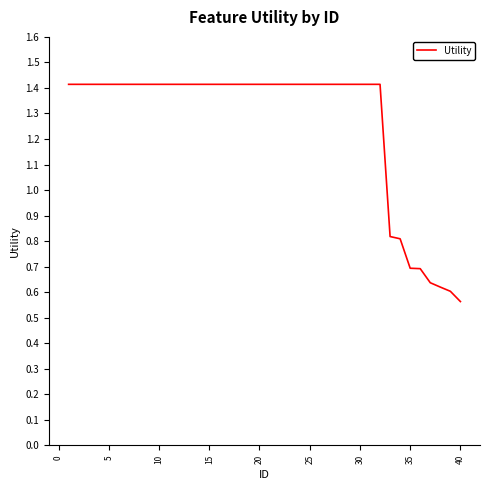

What is the difference between the maximum and minimum values?

0.9